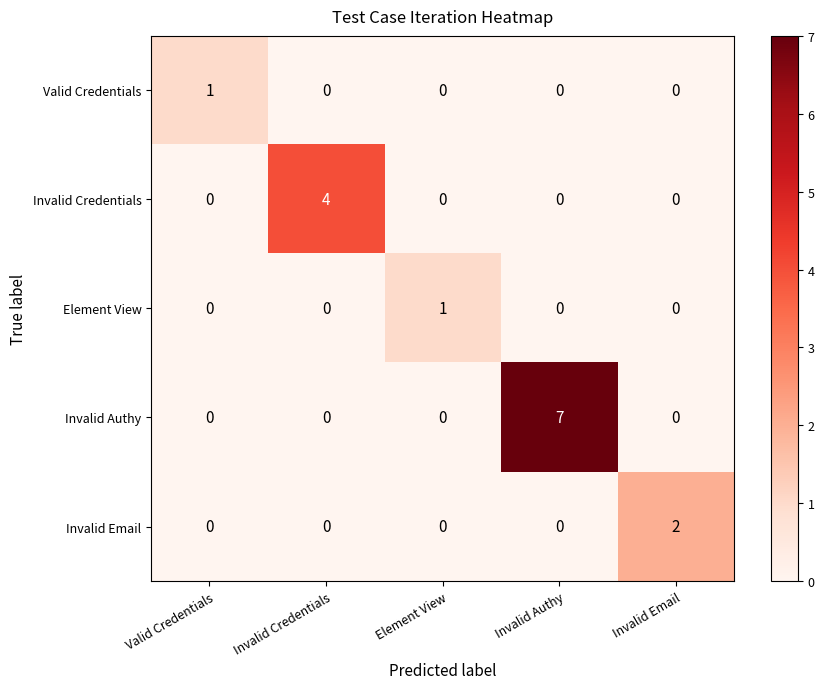

How many values in the Valid Credentials series exceed 0?

1